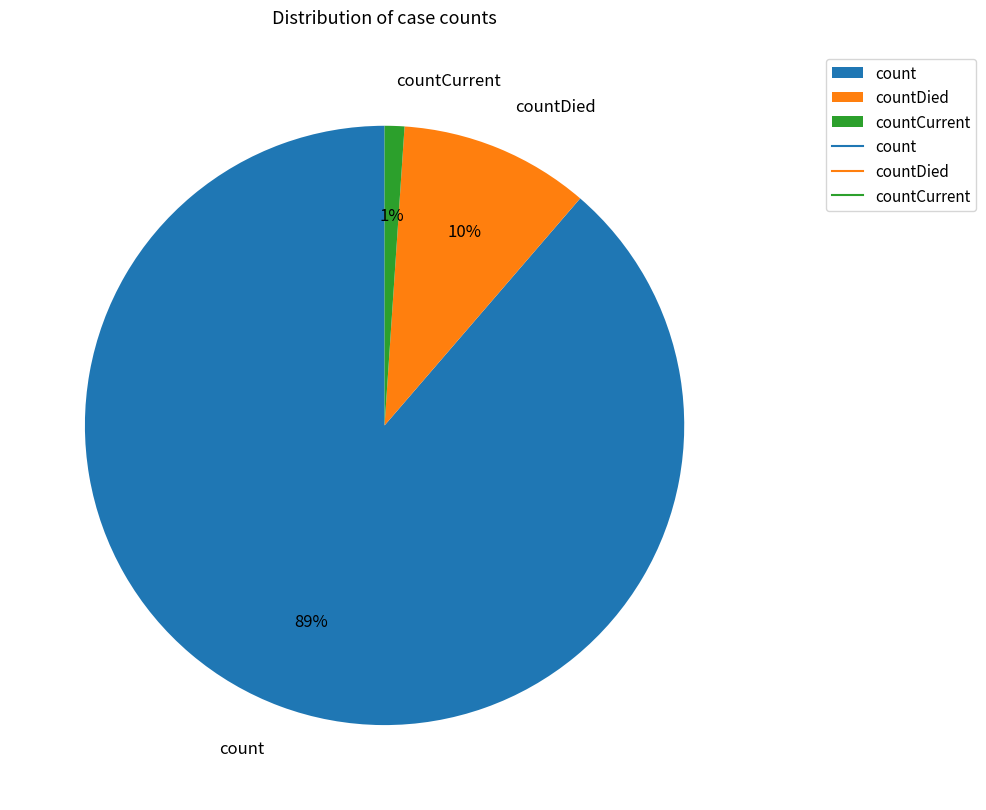

The countCurrent slice represents 14% of the pie. True or false?

False